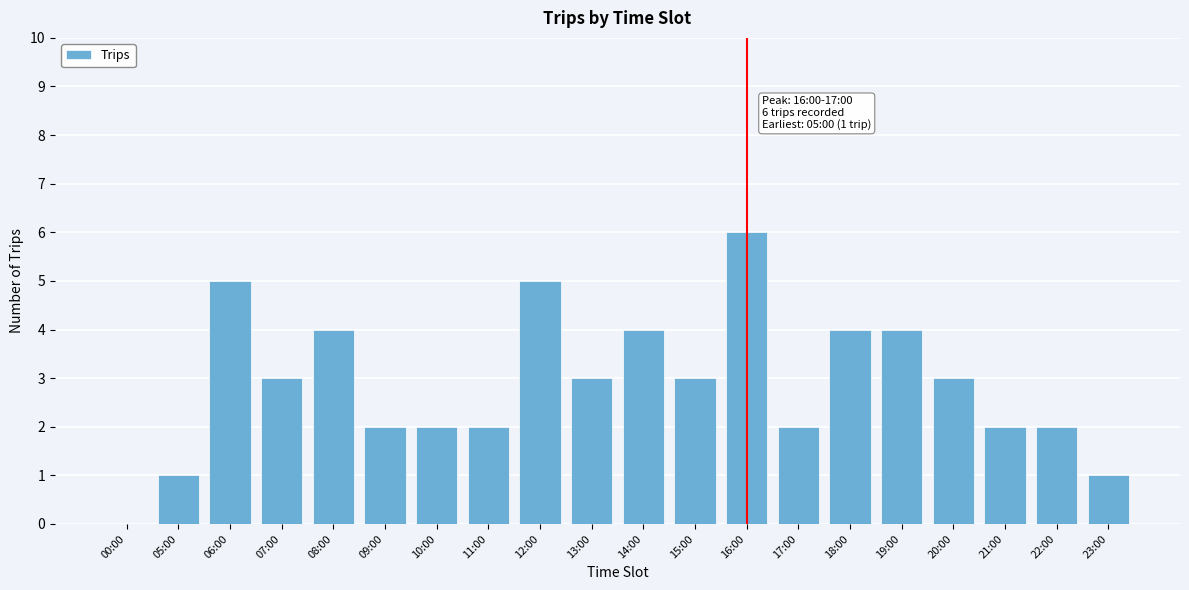

Reading left to right, what are all the values shown in this chart?

00:00=0	05:00=1	06:00=5	07:00=3	08:00=4	09:00=2	10:00=2	11:00=2	12:00=5	13:00=3	14:00=4	15:00=3	16:00=6	17:00=2	18:00=4	19:00=4	20:00=3	21:00=2	22:00=2	23:00=1